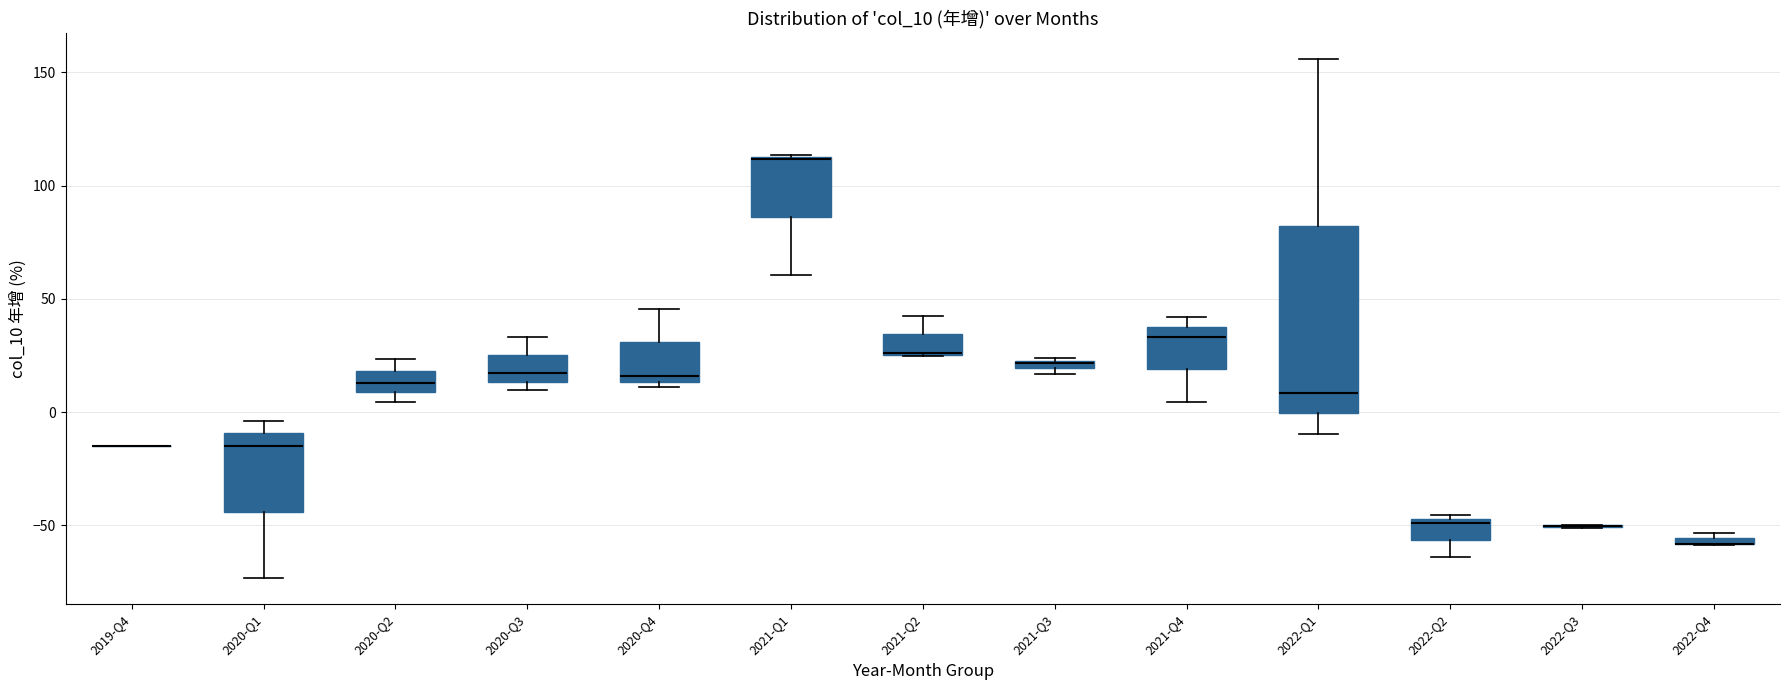

Comparing the boxes themselves (not the whiskers), which one is the tallest?

2022-Q1